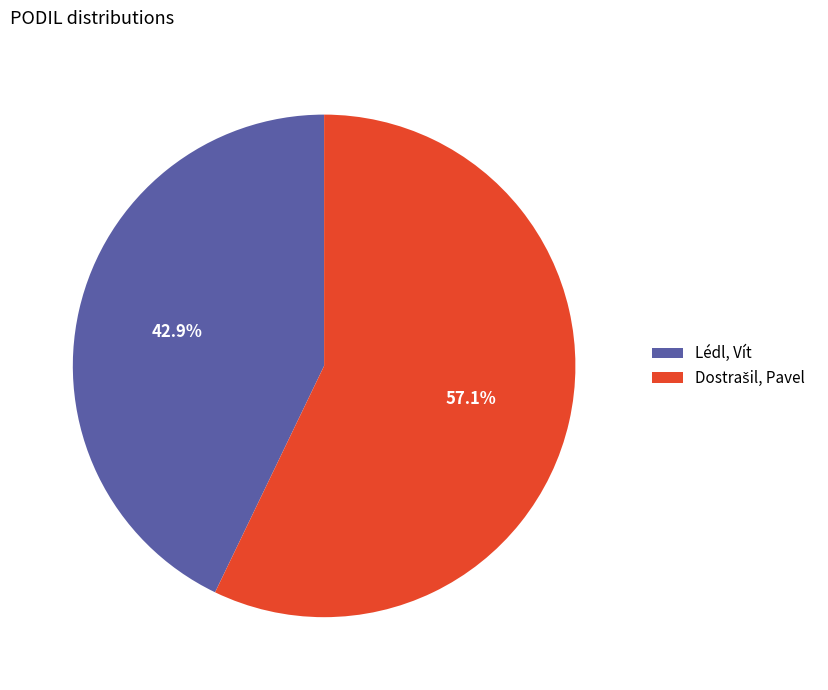

Is there a majority slice in this chart?

Yes